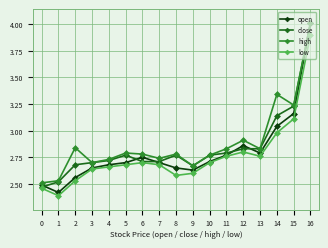

At which label does high reach its peak?

16